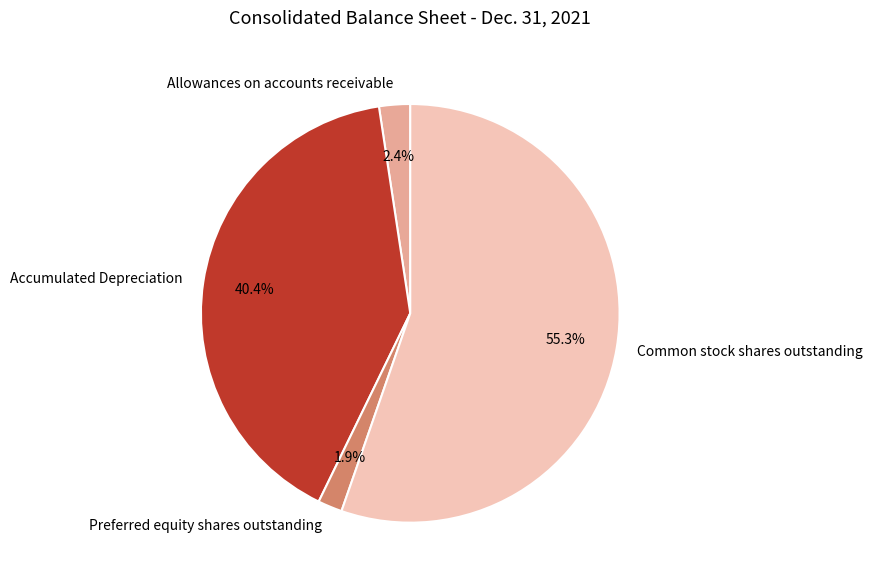

What percentage is the Accumulated Depreciation slice, to the nearest percent?

40%